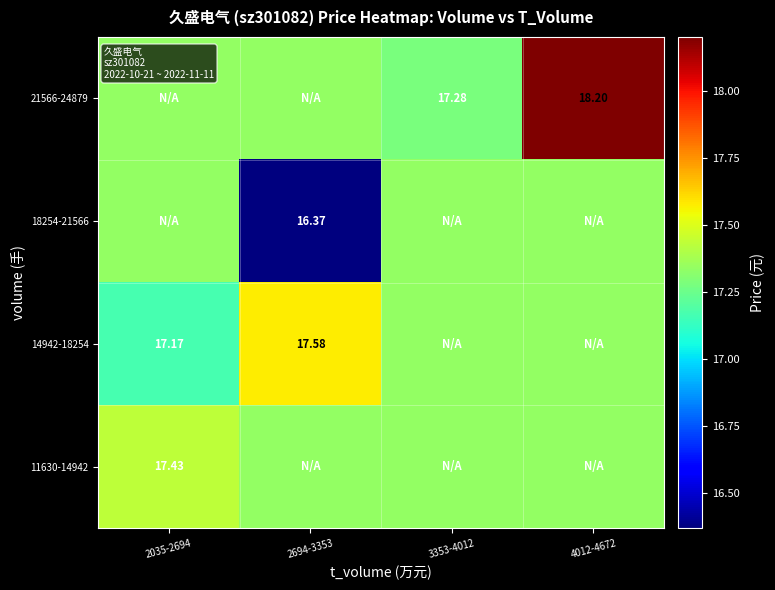

Which label corresponds to the smallest value in the chart?

2694-3353